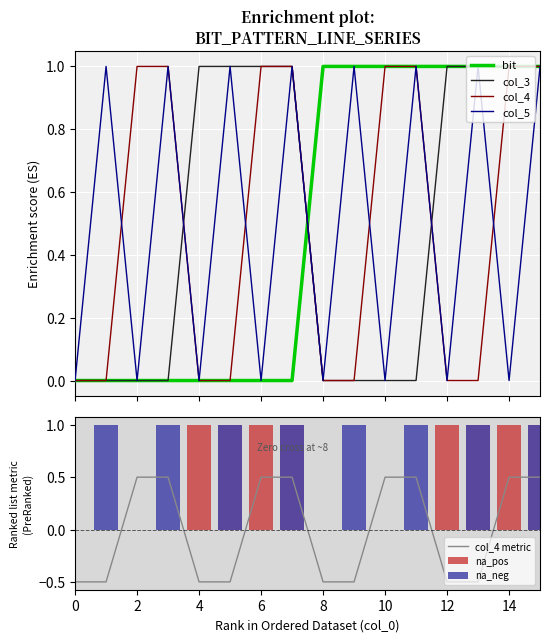

What is the maximum value for col_4?

1